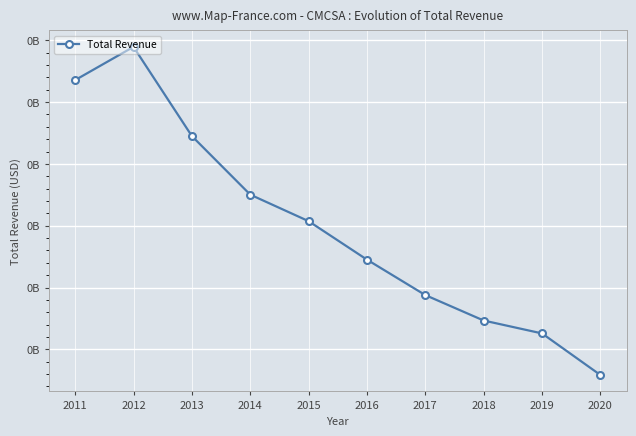

What is the difference between the second highest and minimum values?

47722000